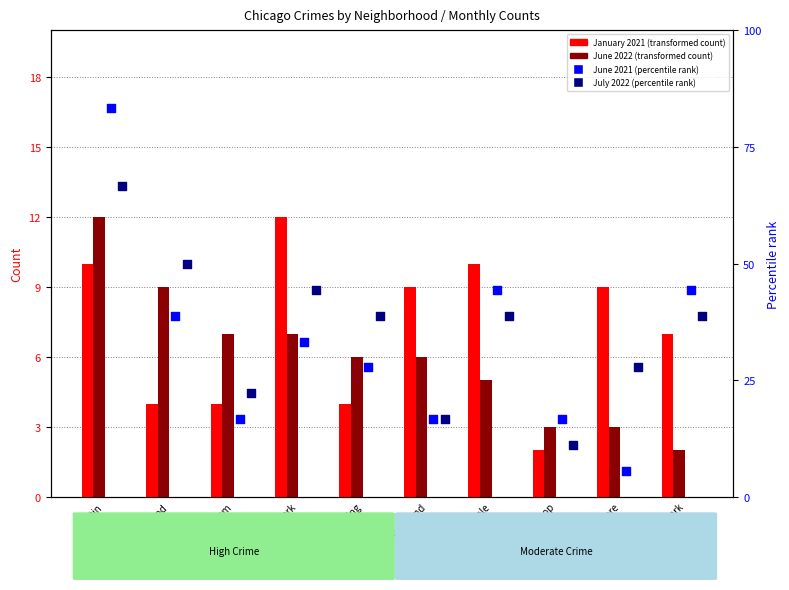

At which category is the sum across all series the highest?

Austin